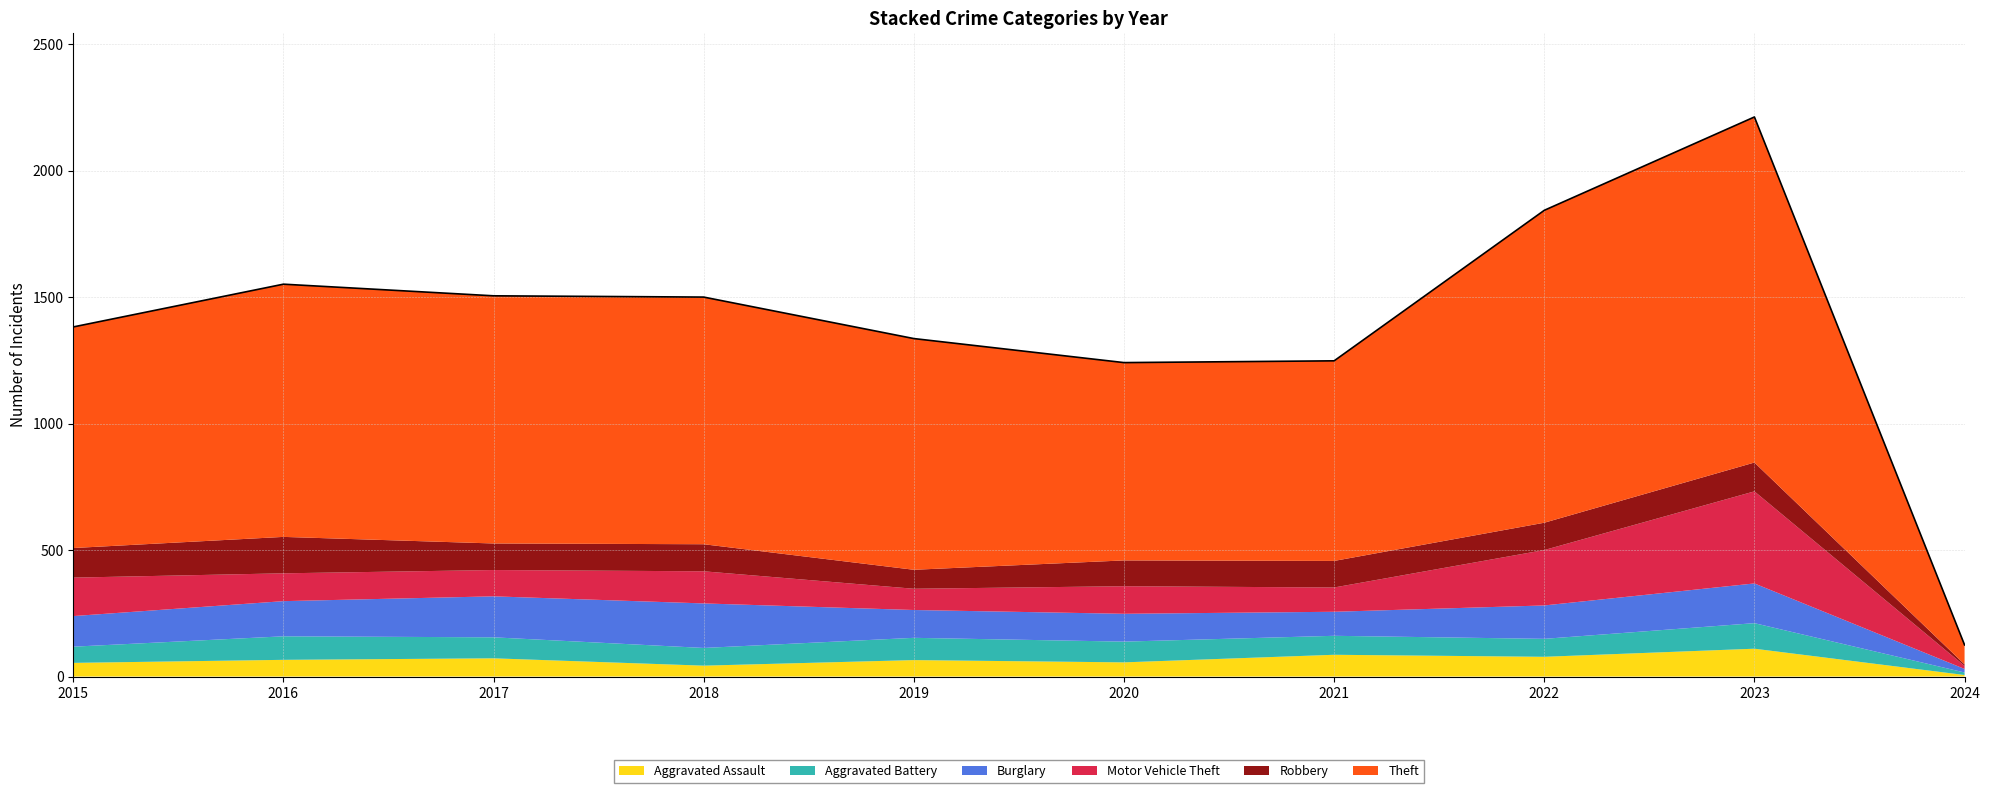

The value of Aggravated Battery at 2023 is 101. True or false?

True